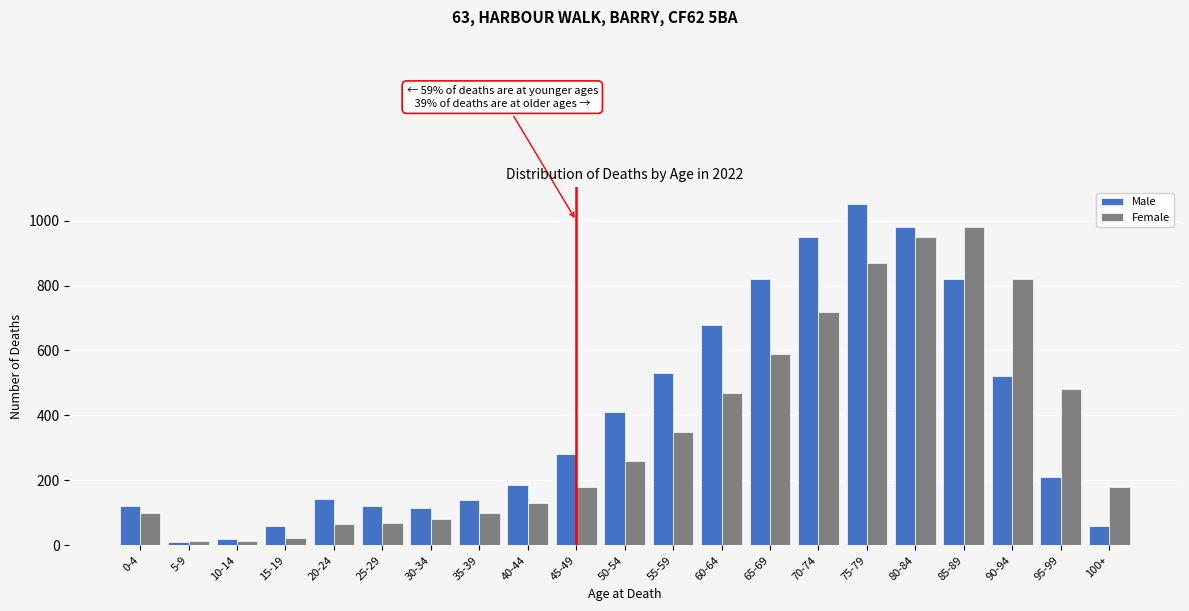

At how many categories does at least one series exceed 655?

7